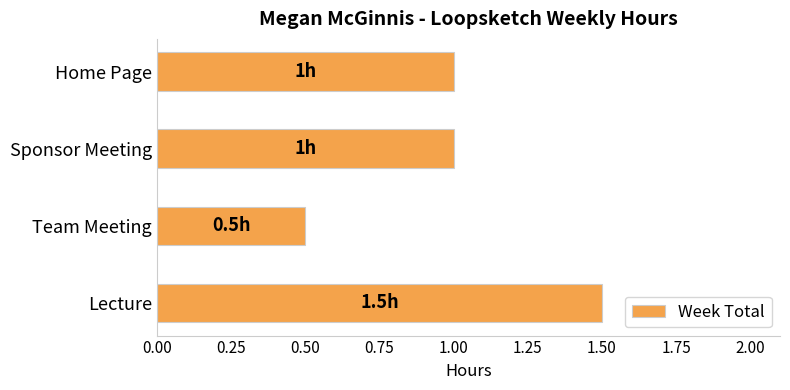

Count the number of data series in this chart.

1